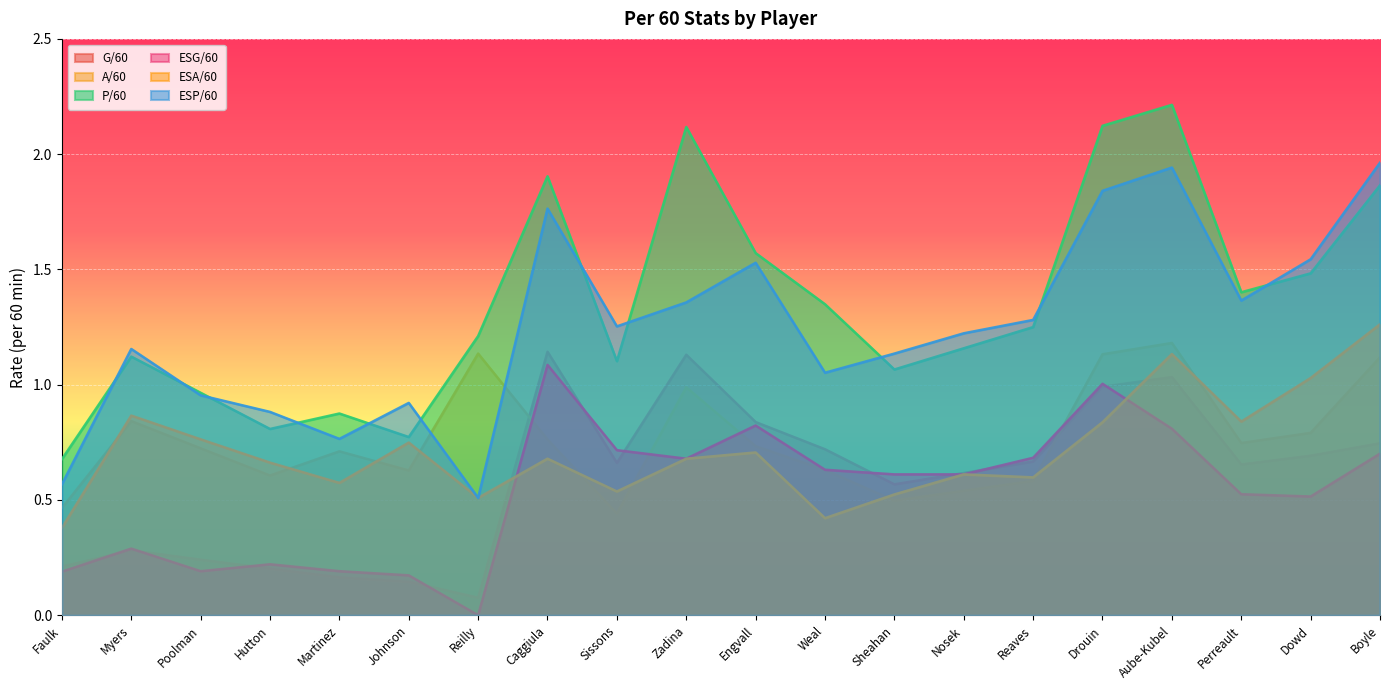

At how many categories does at least one series exceed 0?

20